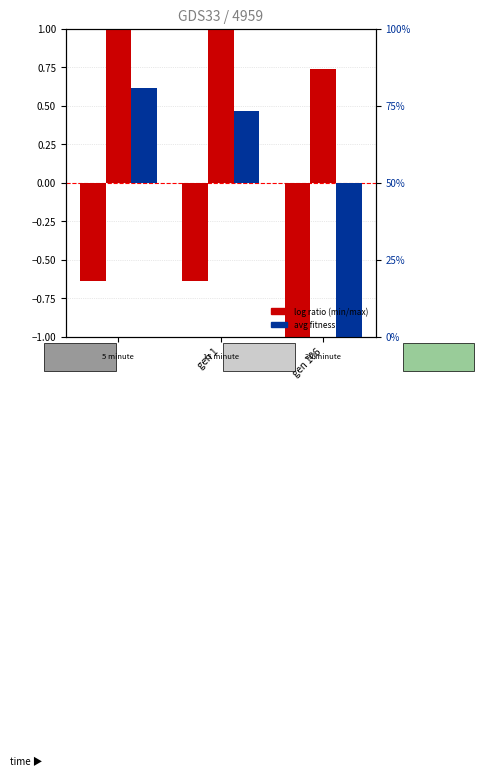

The value of max at gen 106 is 0.7. True or false?

True